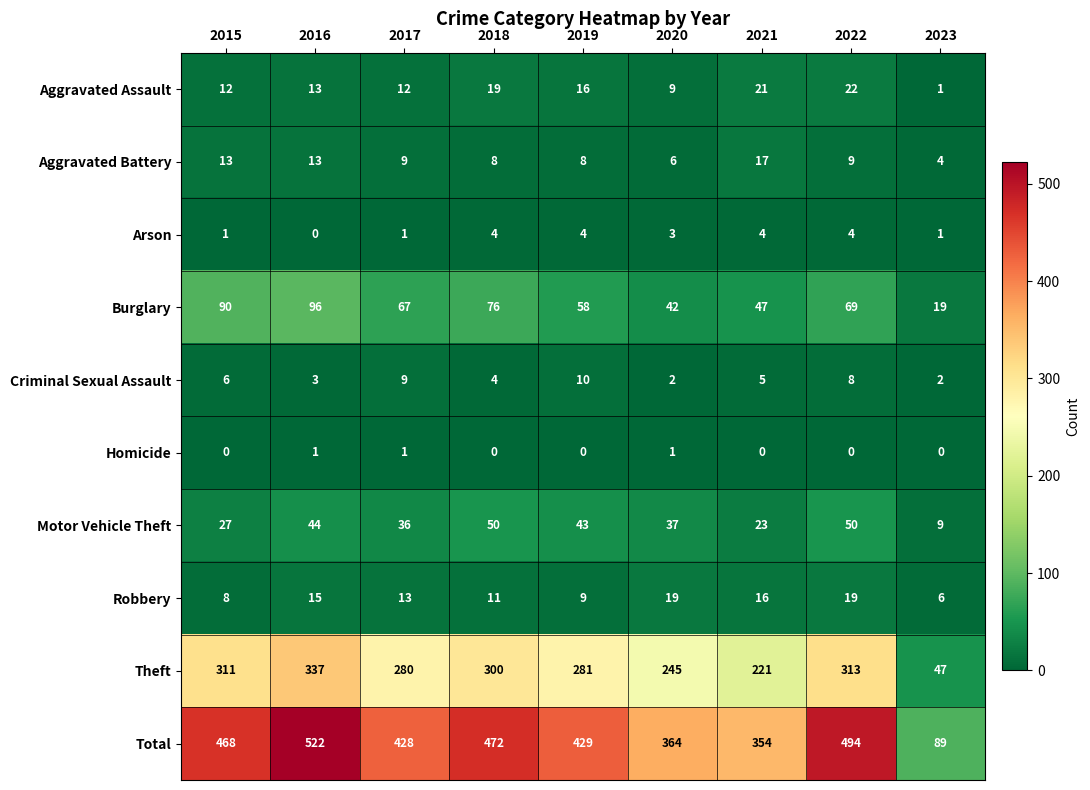

At which category does the chart reach its peak across all series?

2016